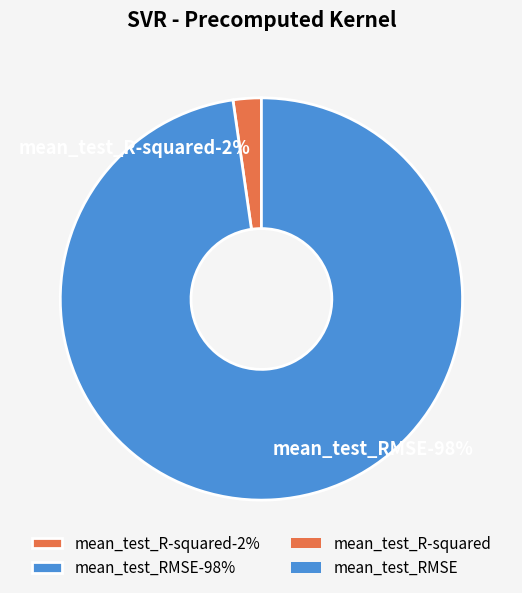

Is the sum of mean_test_R-squared and mean_test_RMSE greater than half?

Yes